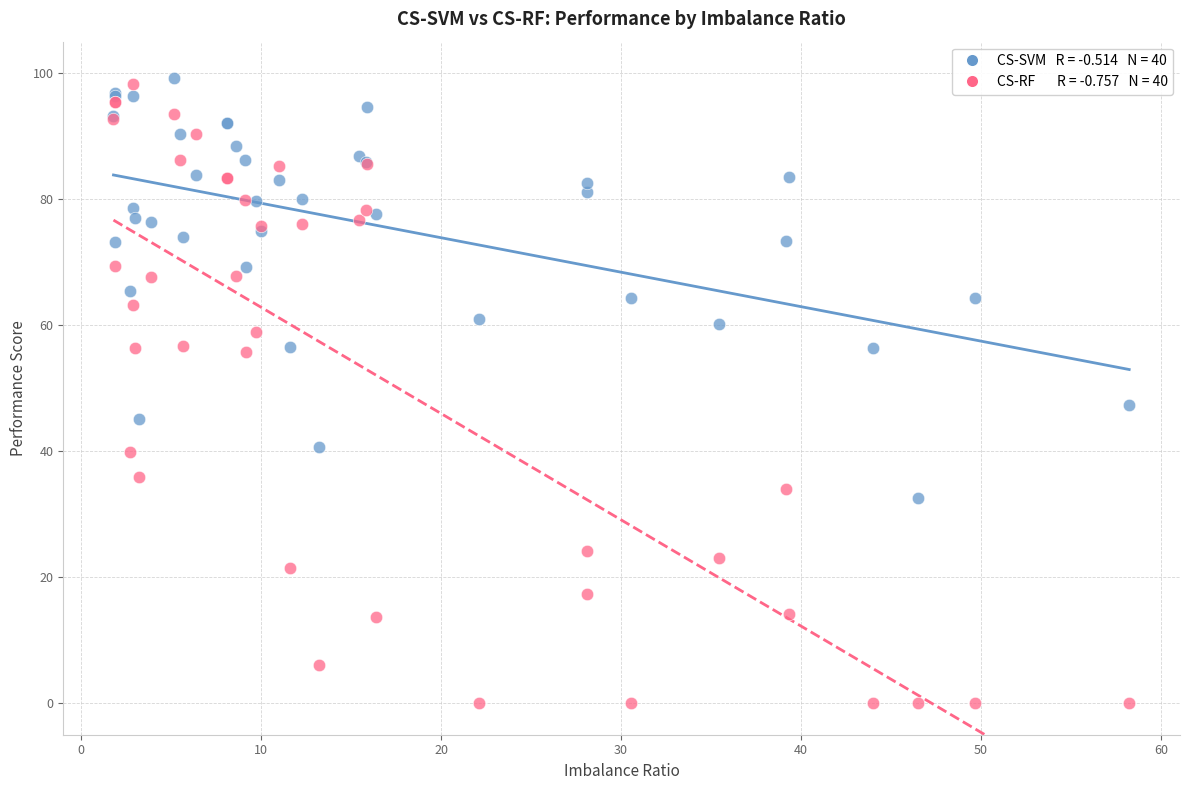

Across all series, what Y value is closest to 49?

47.4